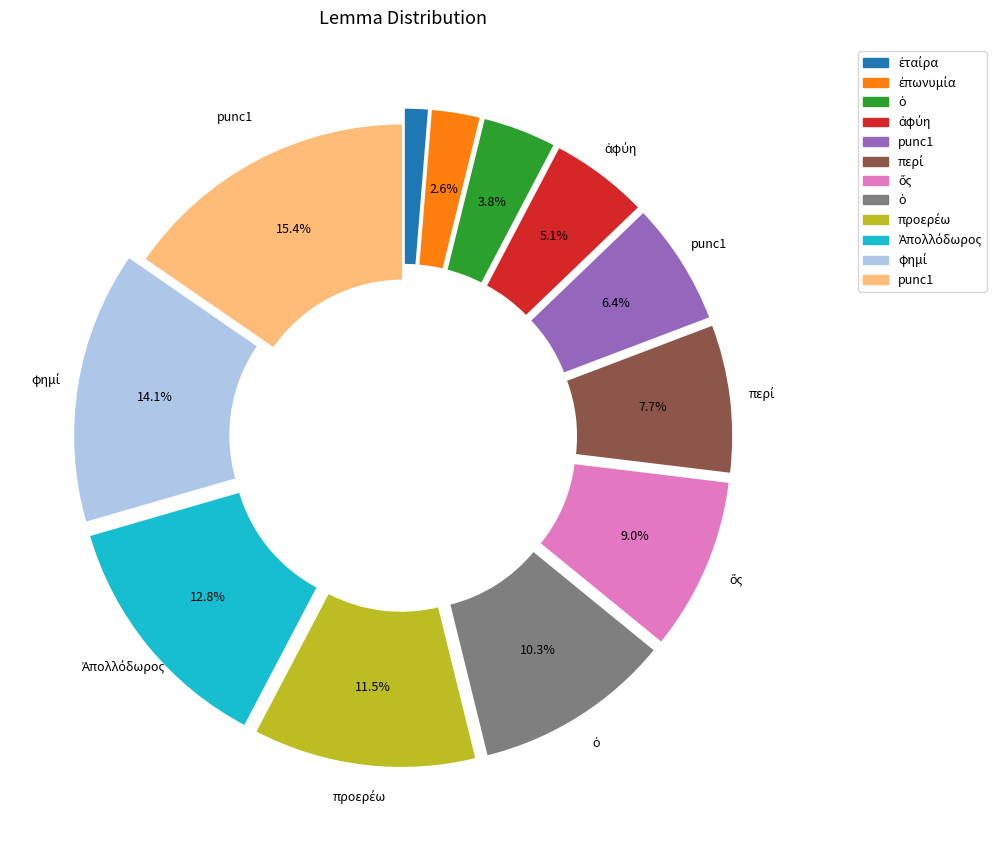

Does any single category account for the majority?

No